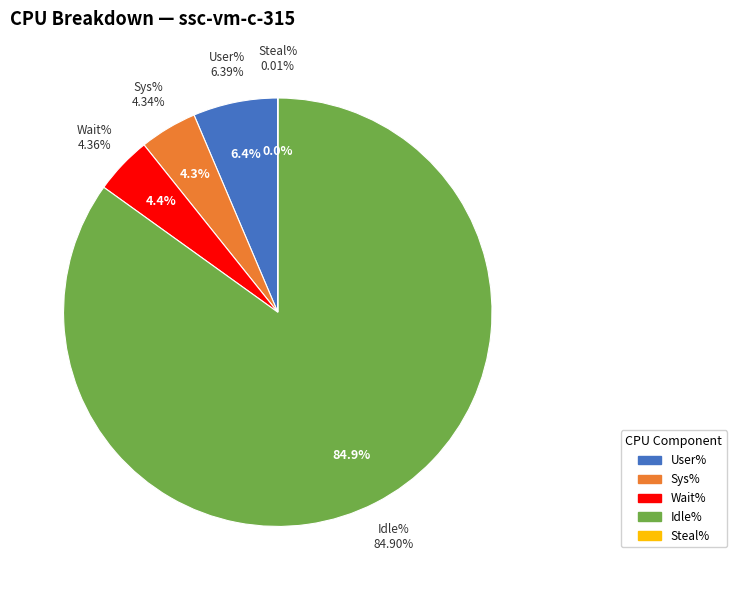

Does 26 represent more than half of the total?

No